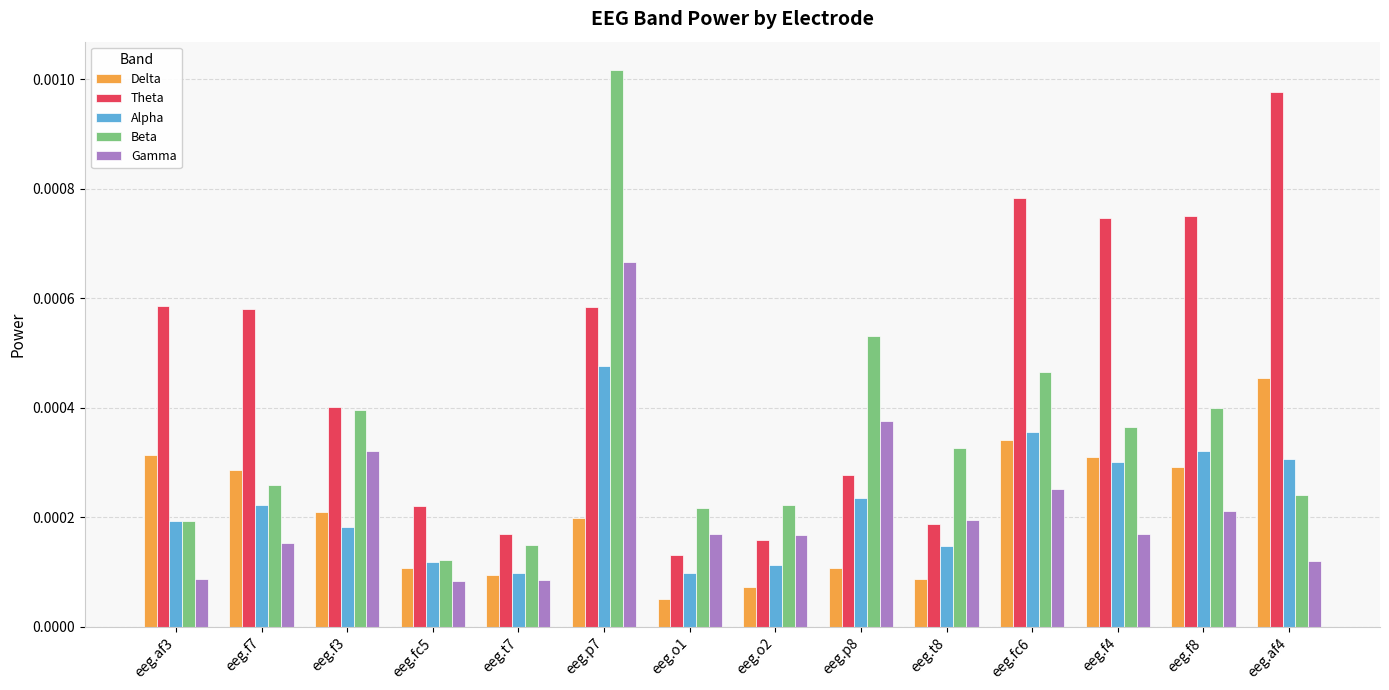

At which category is the sum across all series the highest?

eeg.p7